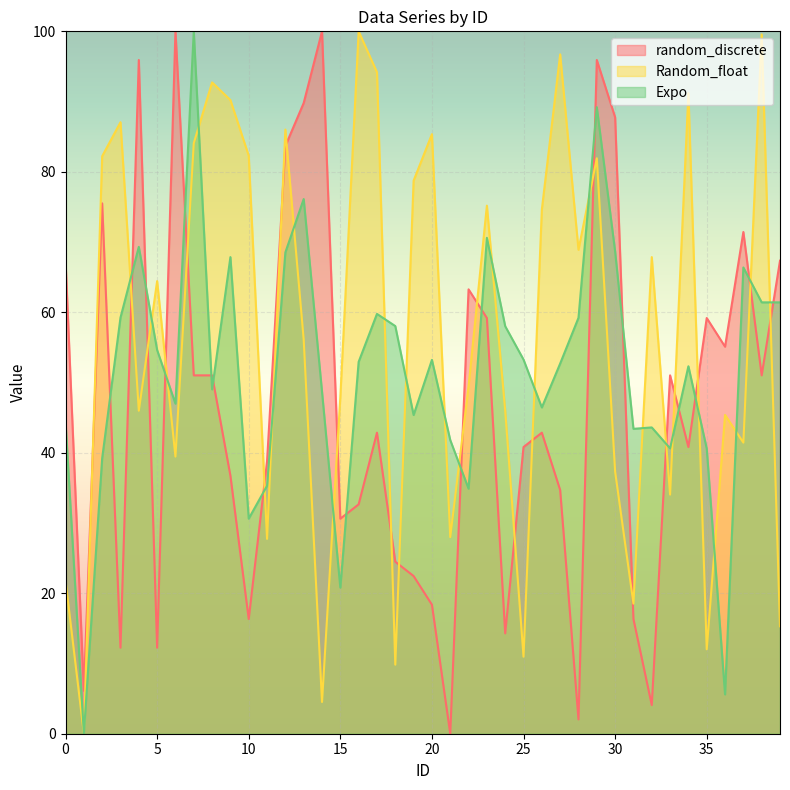

The random_discrete series shows 73.2 at 26. True or false?

False